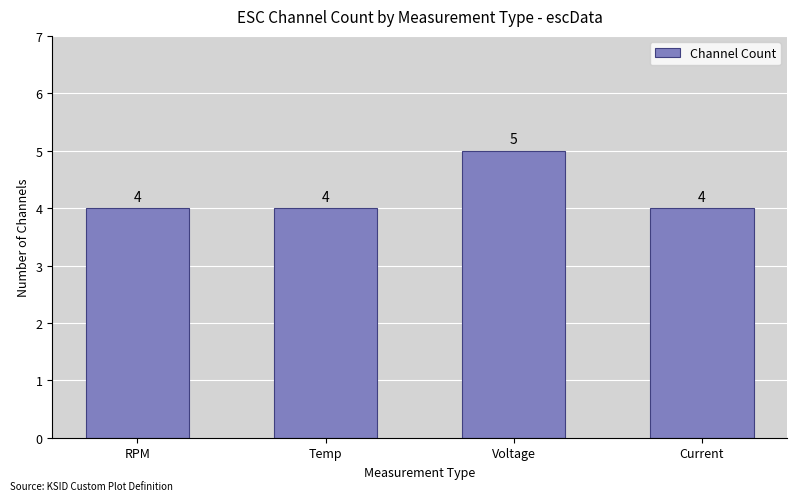

Reading left to right, list all the values displayed in this chart.

4	4	5	4